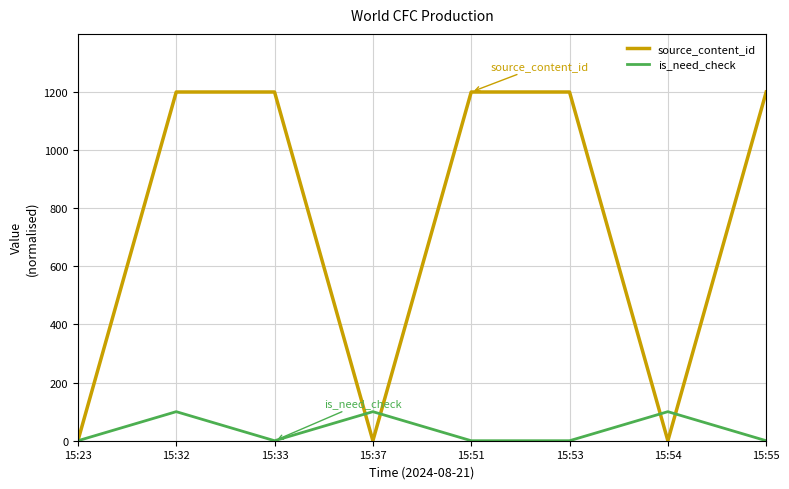

How many values in the source_content_id series exceed 1199?

5